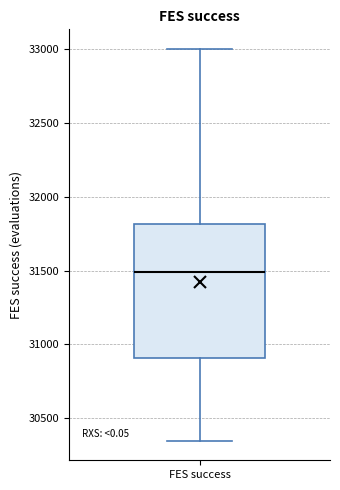

Read this box plot against the y-axis: the position of the median line, the range covered by the box, and the ends of both whiskers. The values are not printed on the chart, so give them approximately, as read against the axis.

median 31500, box 30900 to 31800, whiskers 30350 to 33000